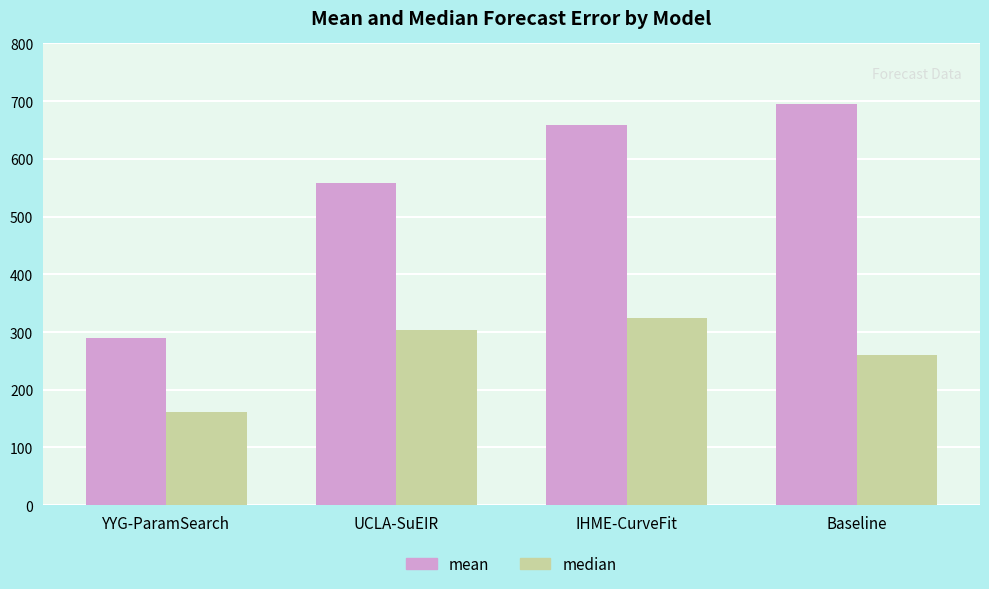

Where does the median series first go above 303?

UCLA-SuEIR